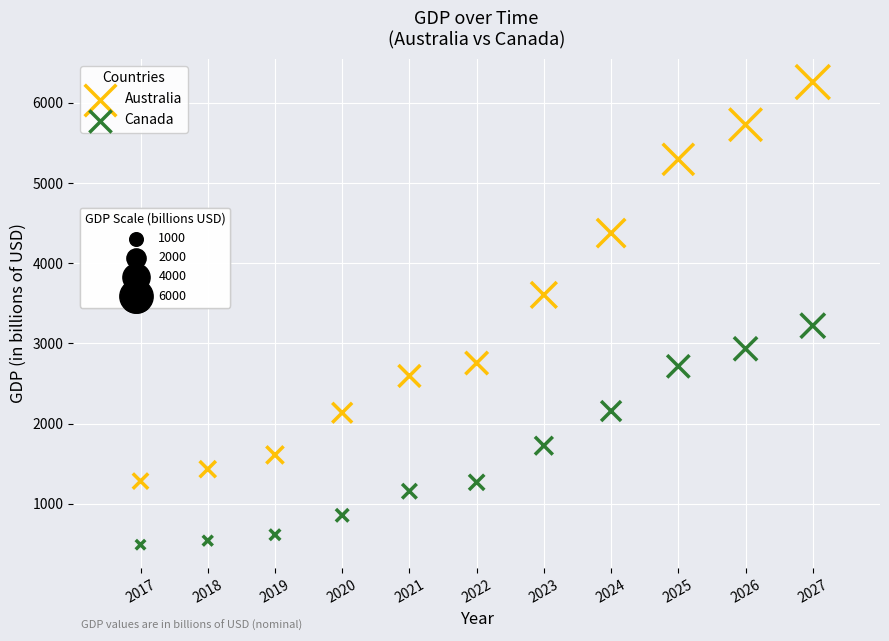

Across all series, what Y value is closest to 3374?

3221.0